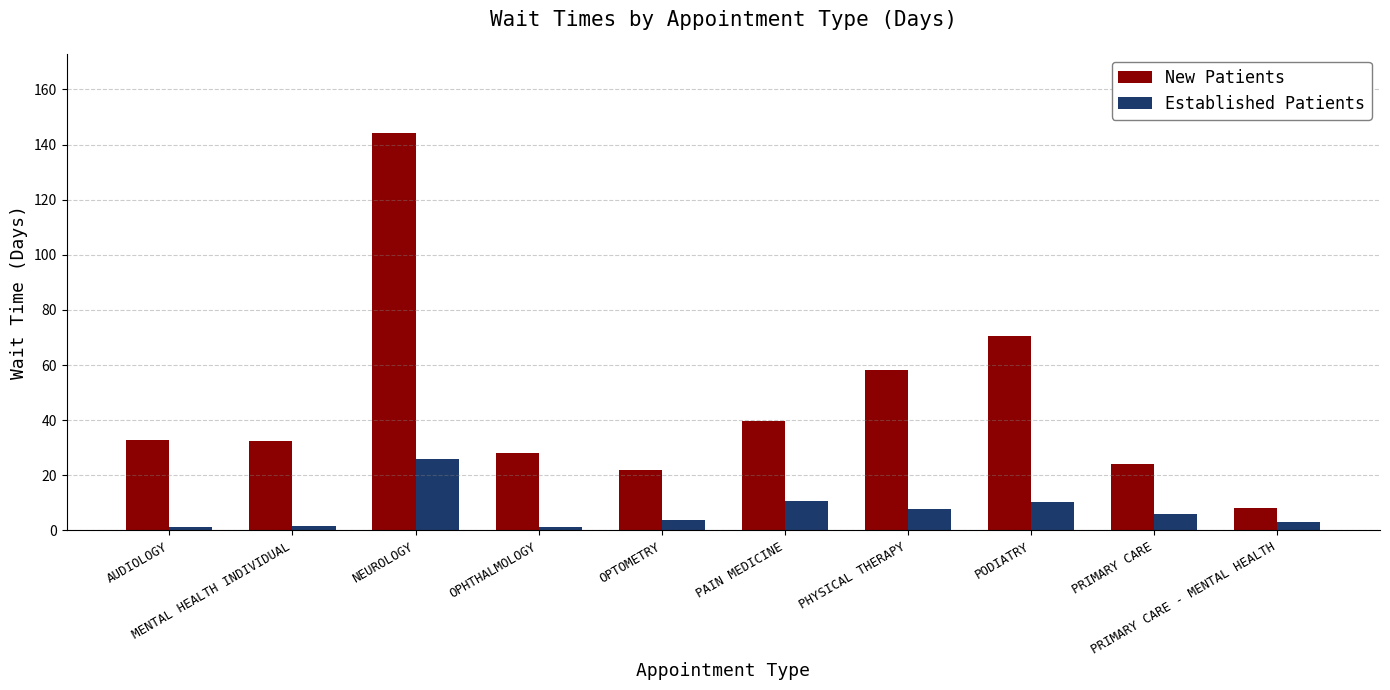

What is the label of the 10th bar from the left?

PRIMARY CARE - MENTAL HEALTH